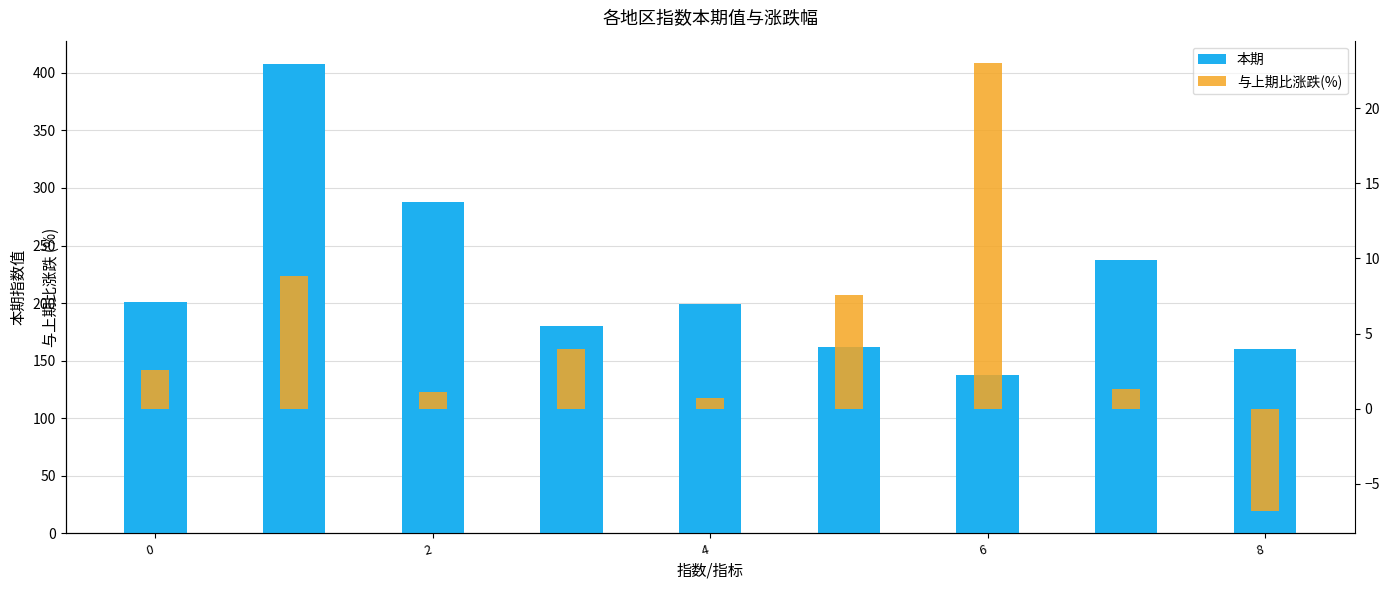

Is it true that 本期 equals 237.9 at 7?

True